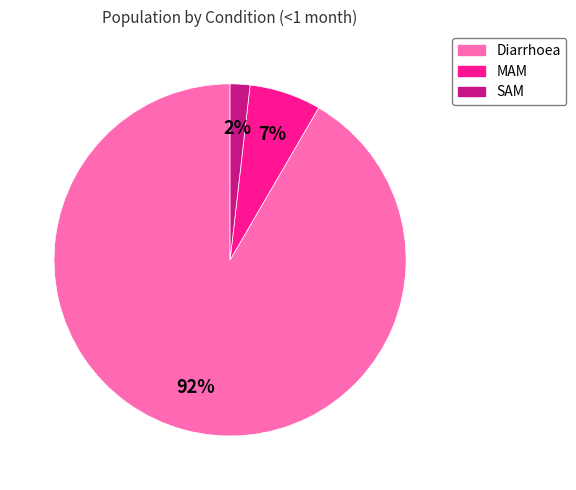

Is it true that MAM is 13% of the pie?

False